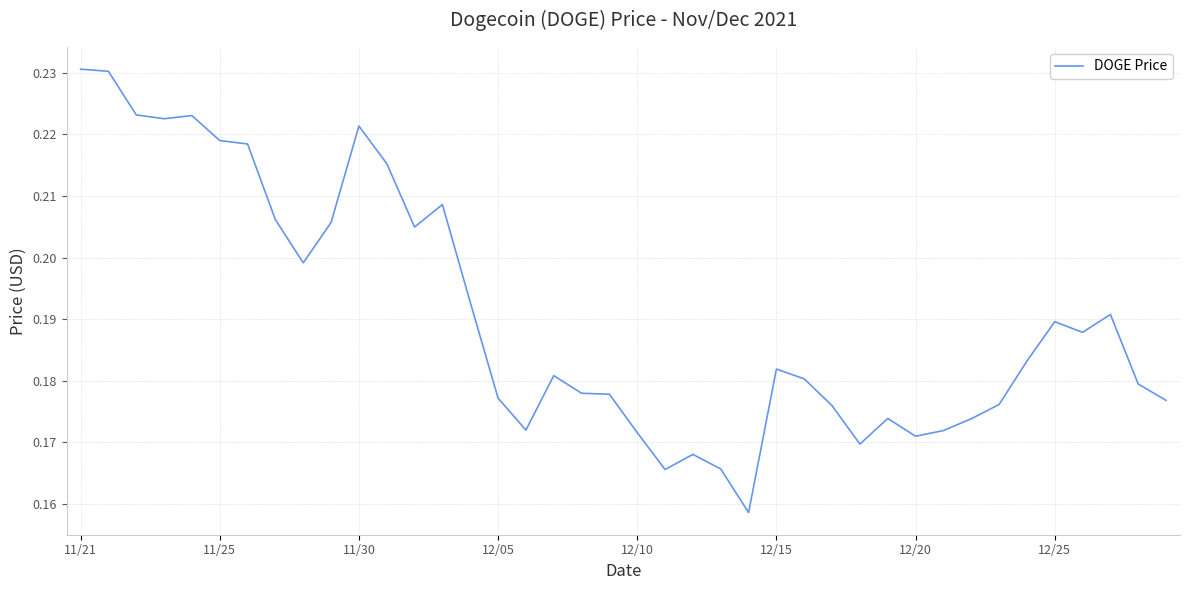

True or false: the data shows 0.3 at 12/05.

False